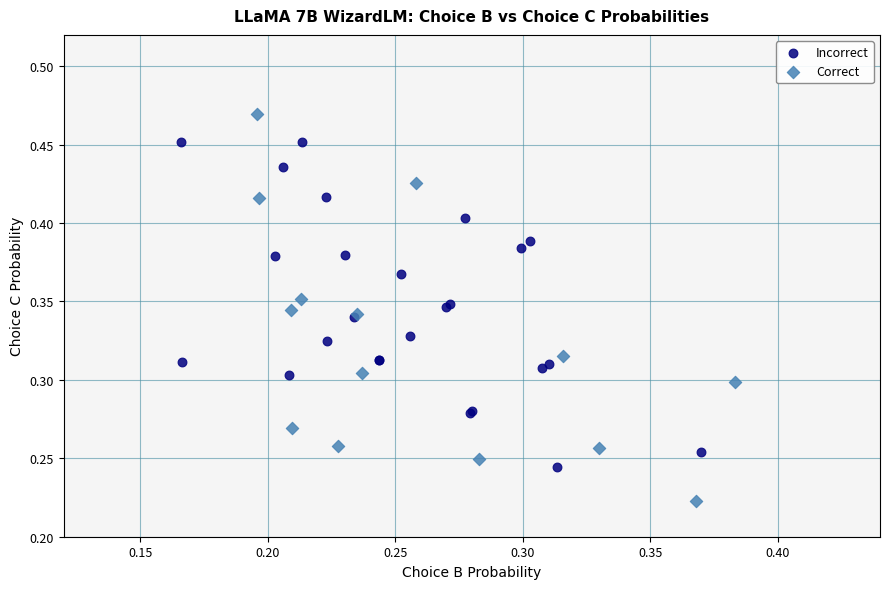

Which series has the largest Y range (max minus min)?

Correct